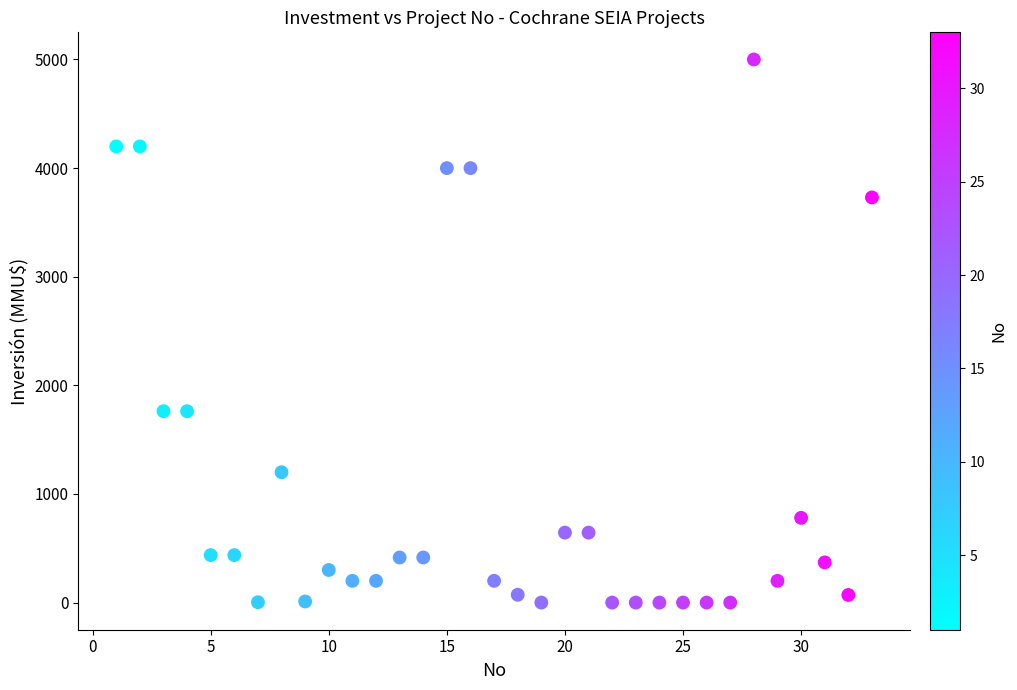

What is the range of Y values (max minus min)?

5000.0